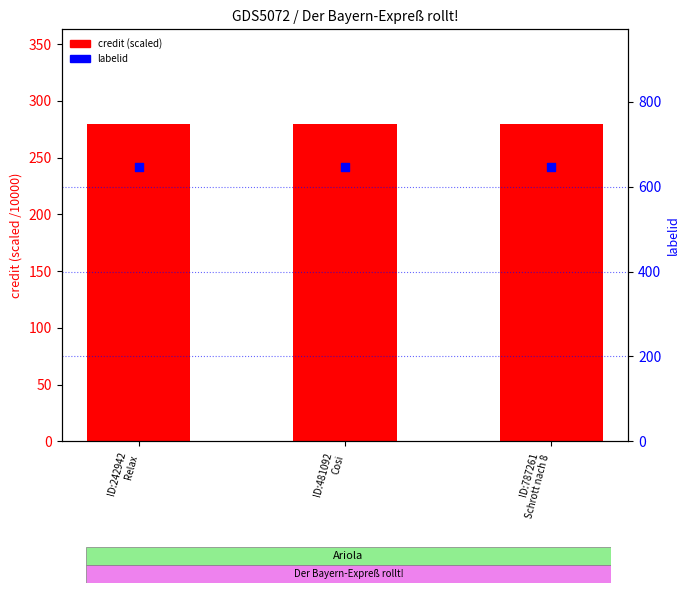

Is the value of labelid at ID:242942
Relax greater than the value of credit (scaled /10000) at ID:242942
Relax?

Yes